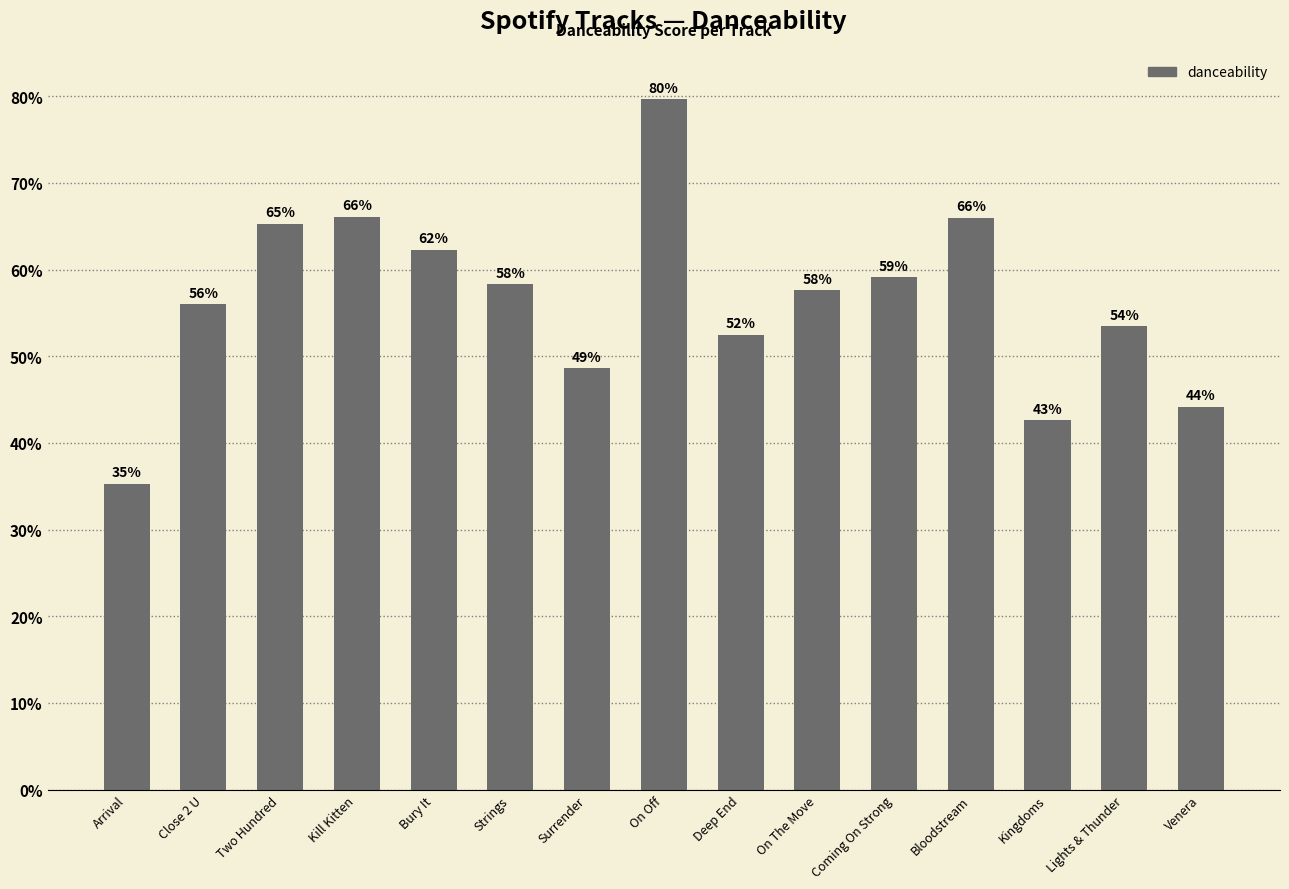

What is the greatest value displayed?

0.8